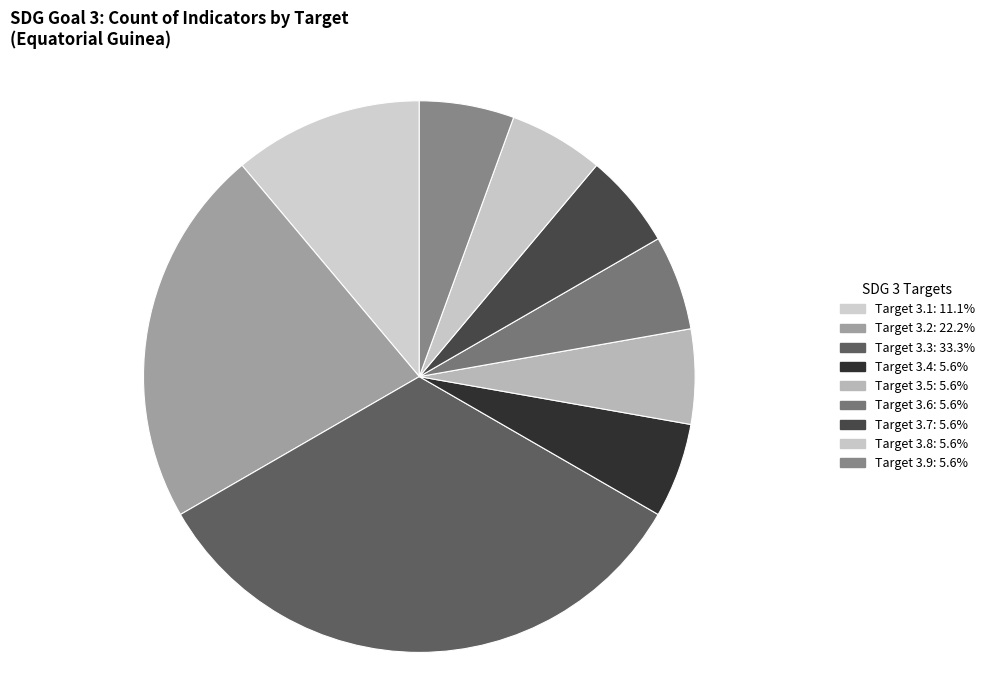

To the nearest percent, what is the average slice percentage?

11%